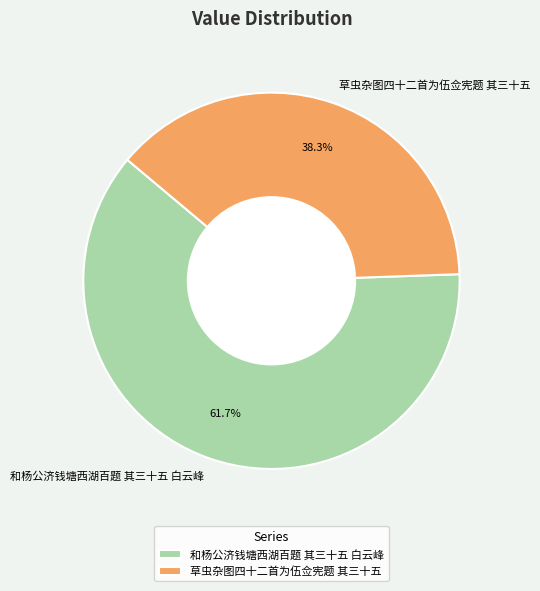

Is it true that 和杨公济钱塘西湖百题 其三十五 白云峰 is 52% of the pie?

False